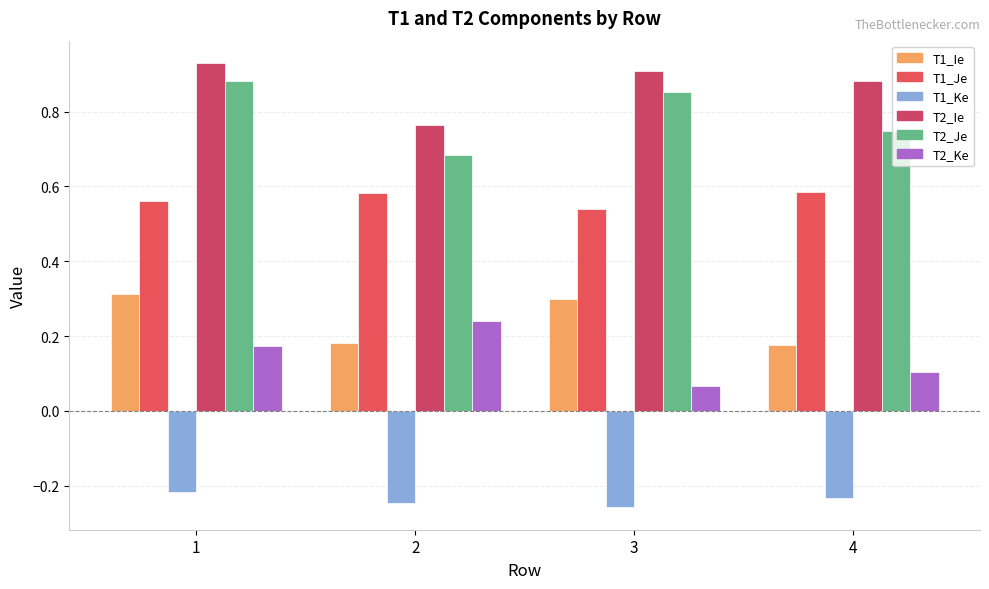

Is it true that T2_Je equals 1.5 at 1?

False